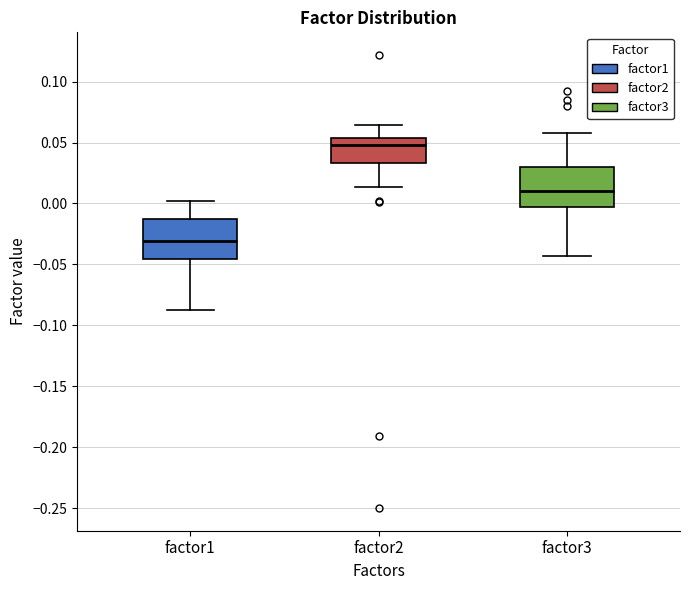

Which box's median line is the highest?

factor2